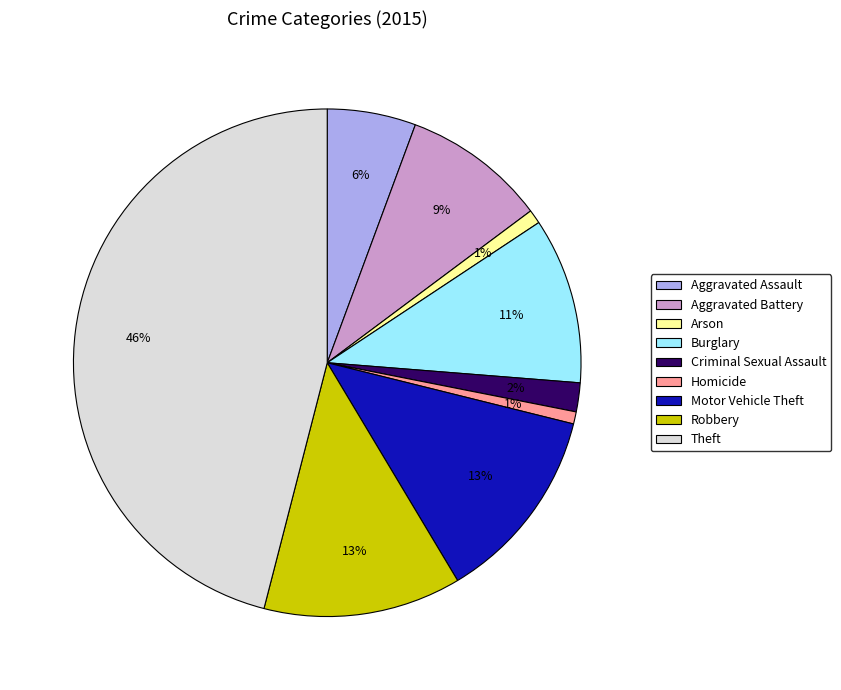

Does any single category account for the majority?

No